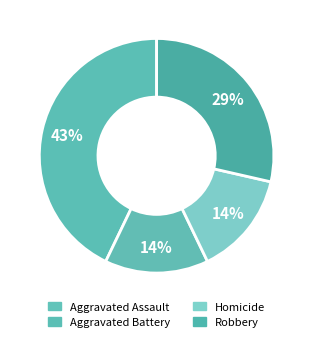

Combined, do Aggravated Battery and Robbery account for over 50%?

No